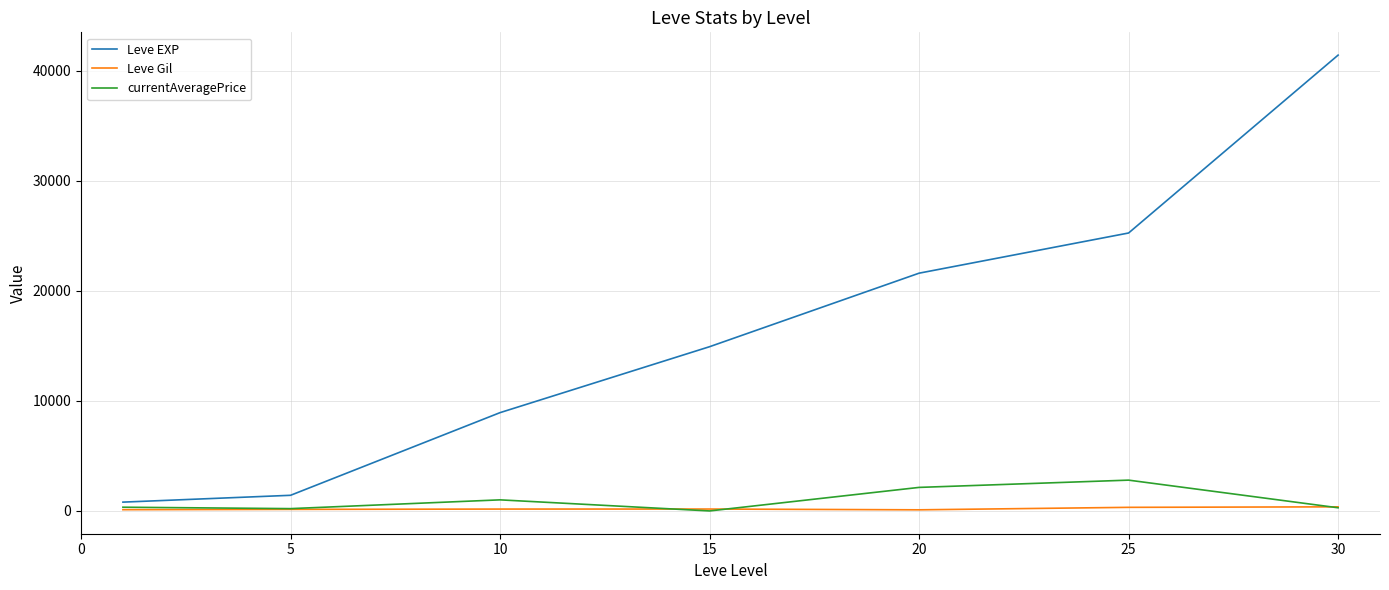

What is the greatest value displayed?

41410.0